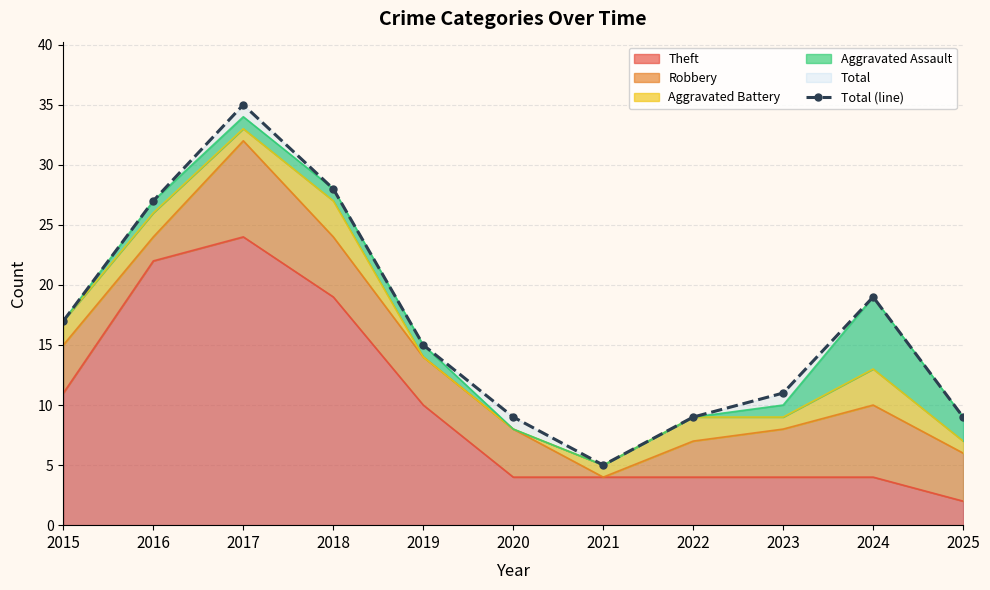

Which category has the lowest value across all series?

2021